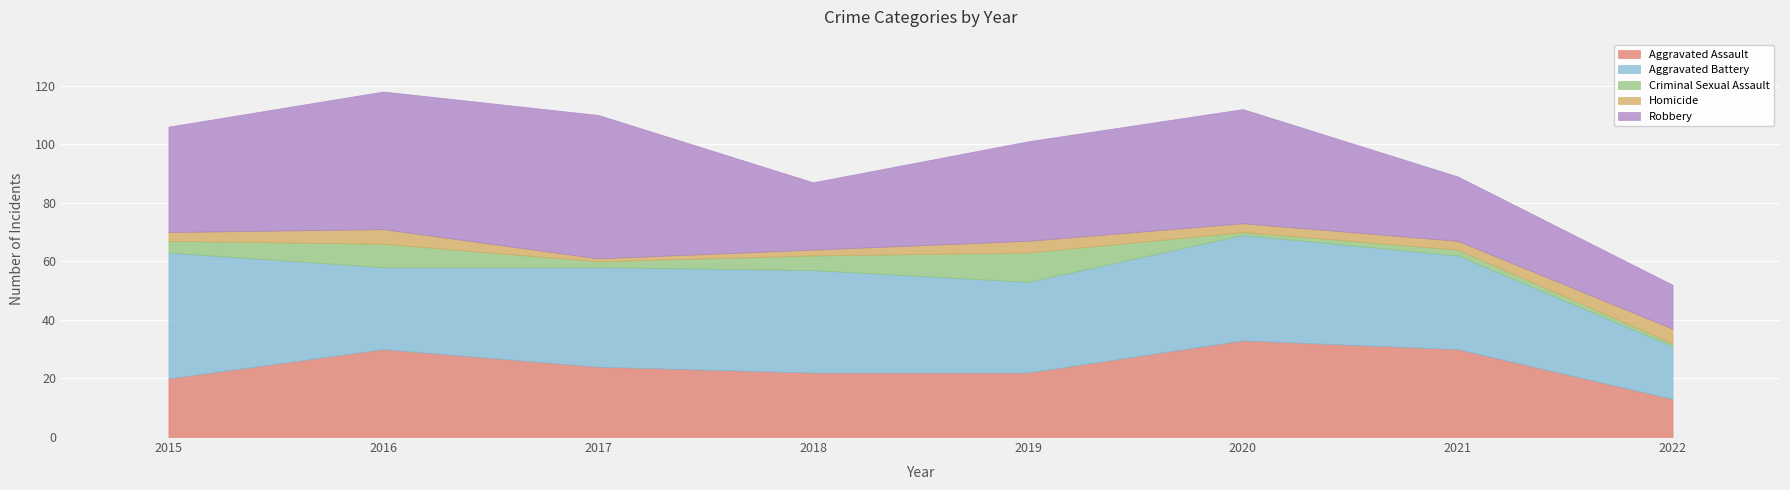

What is the difference between the maximum and minimum values in the Aggravated Assault series?

20